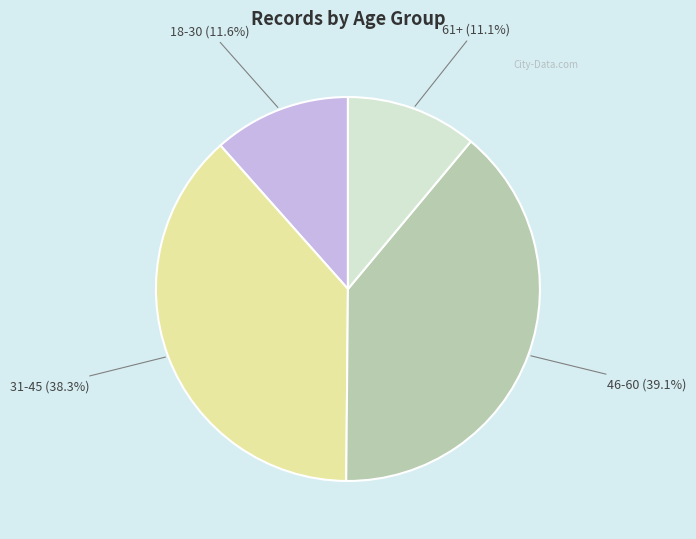

To the nearest percent, what portion does 61+ represent?

11%